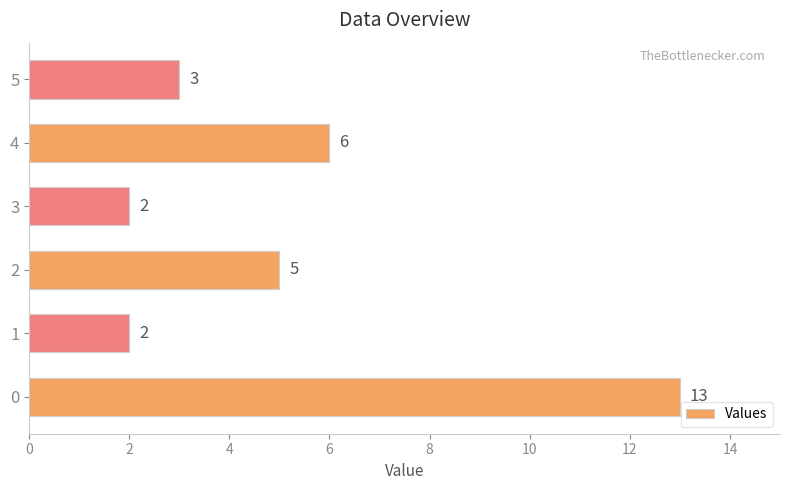

Are the bars grouped side by side (vs. stacked)?

No